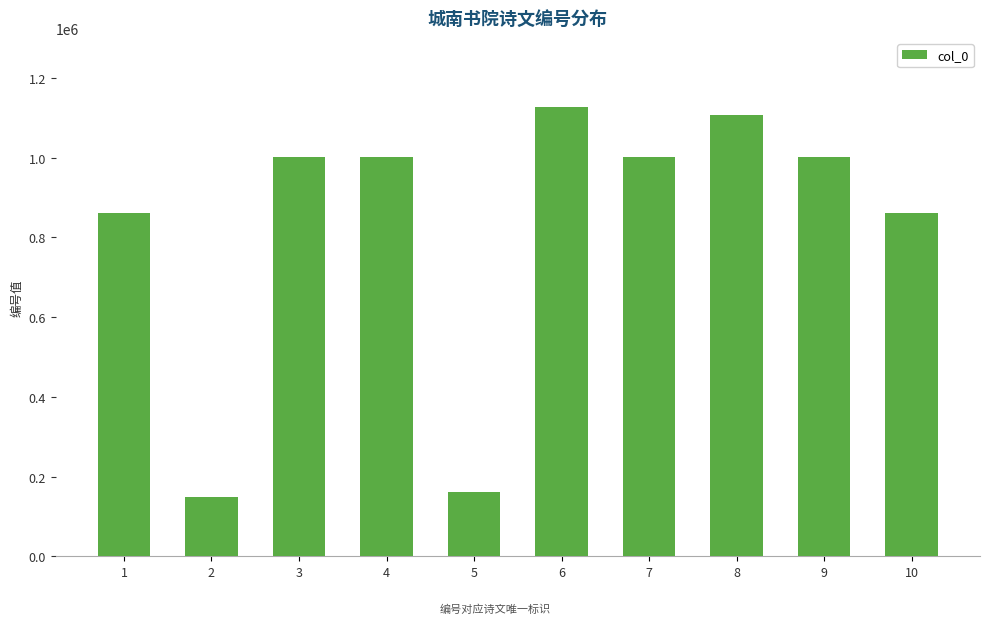

What is the value of the 2nd bar from the left?

148730